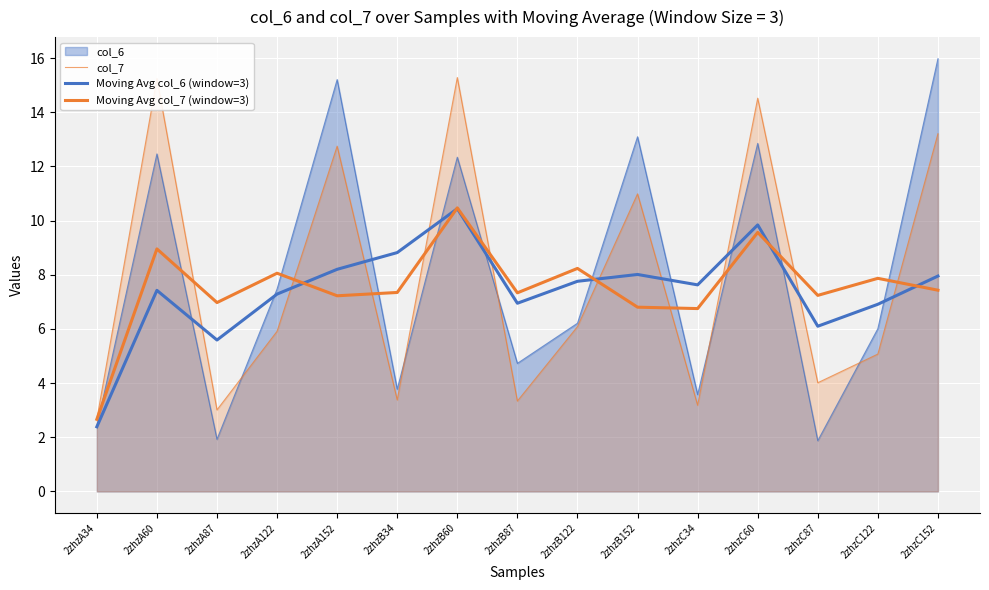

What is the sum of the col_7 values at 2zhzA122 and 2zhzB87?

9.2